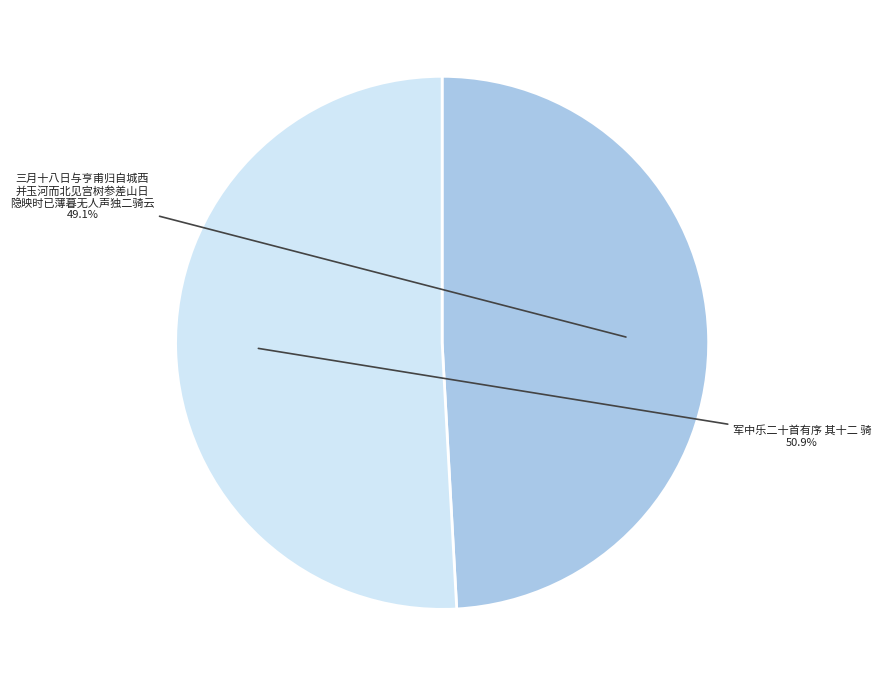

Is there any slice that represents more than half of the pie?

Yes